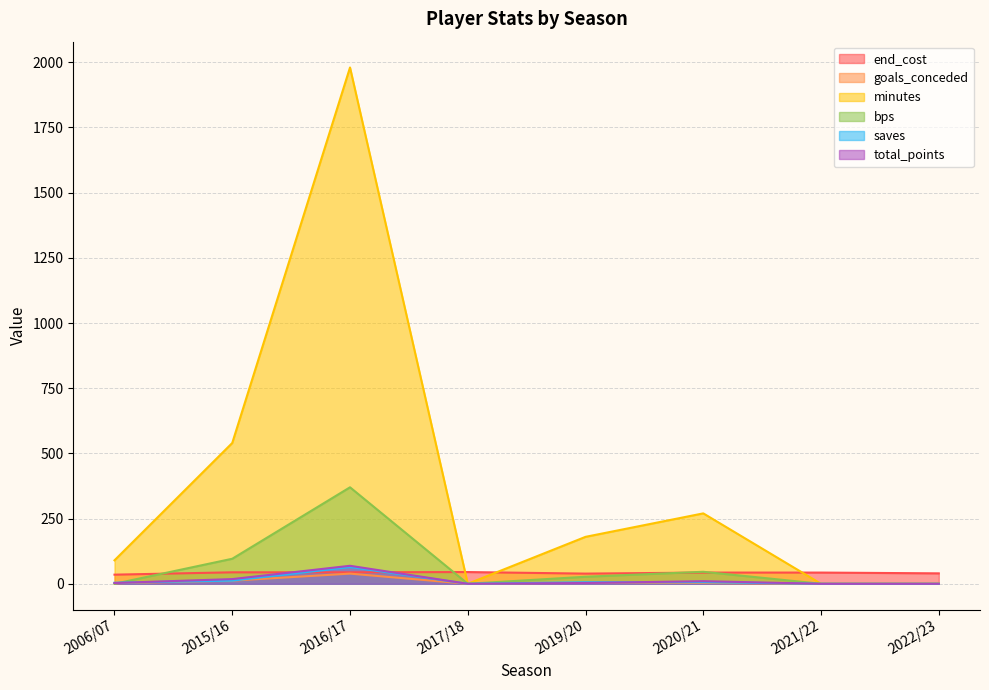

Which category has the highest value across all series?

2016/17